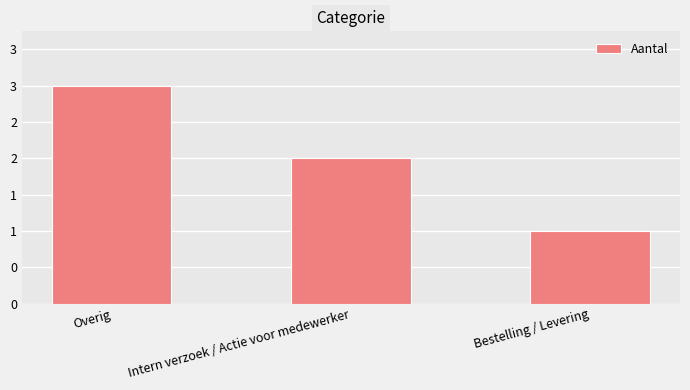

Are the bars horizontal?

No